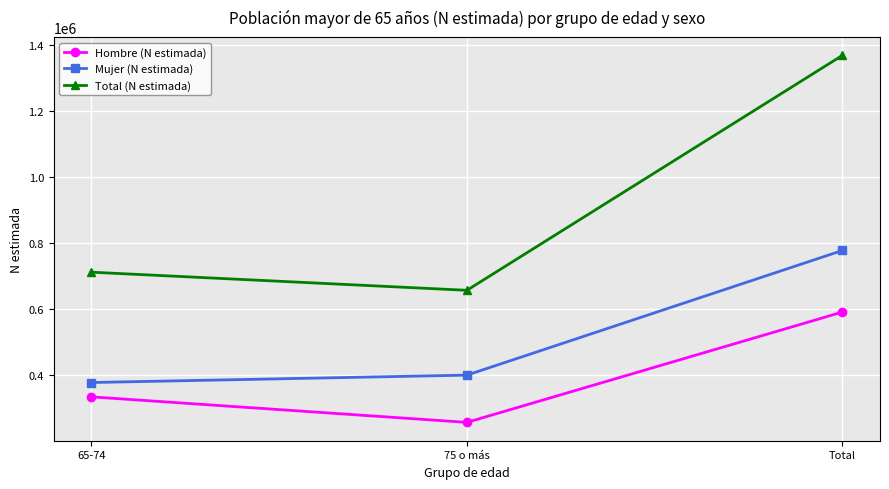

Reading right to left, what are all the values shown in this chart?

Hombre (N estimada): Total=591328	75 o más=256998	65-74=334330
Mujer (N estimada): Total=777931	75 o más=400169	65-74=377762
Total (N estimada): Total=1369259	75 o más=657167	65-74=712092